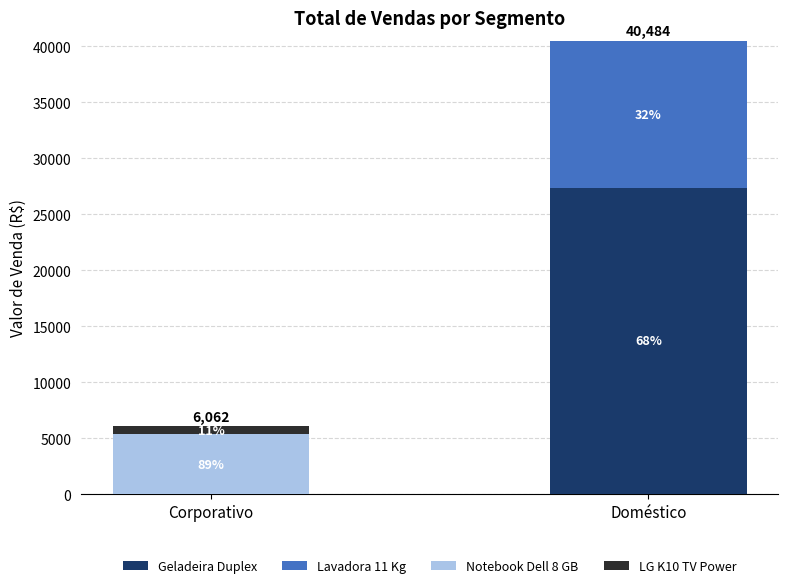

Between Doméstico and Corporativo, which is larger?

Doméstico